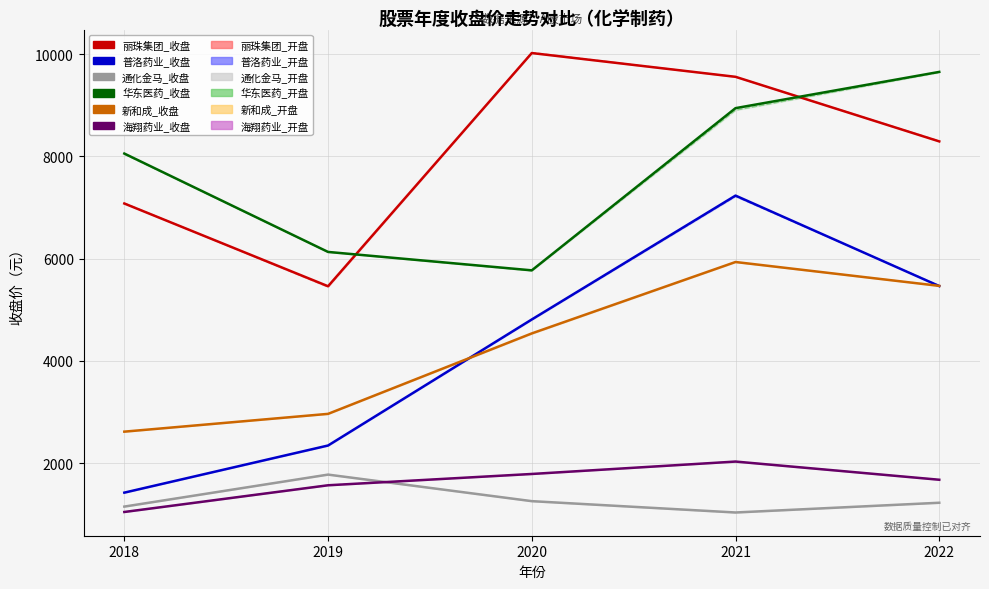

Is the value of 海翔药业_收盘 at 2021 greater than the value of 丽珠集团_收盘 at 2021?

No